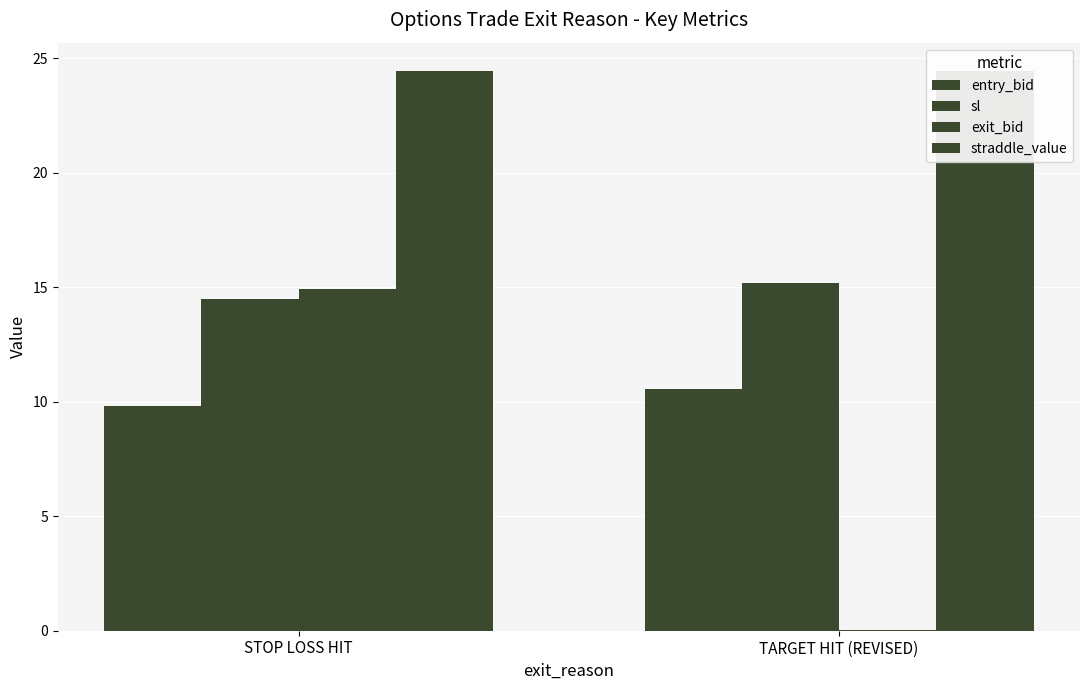

How many bars are there in each group?

4